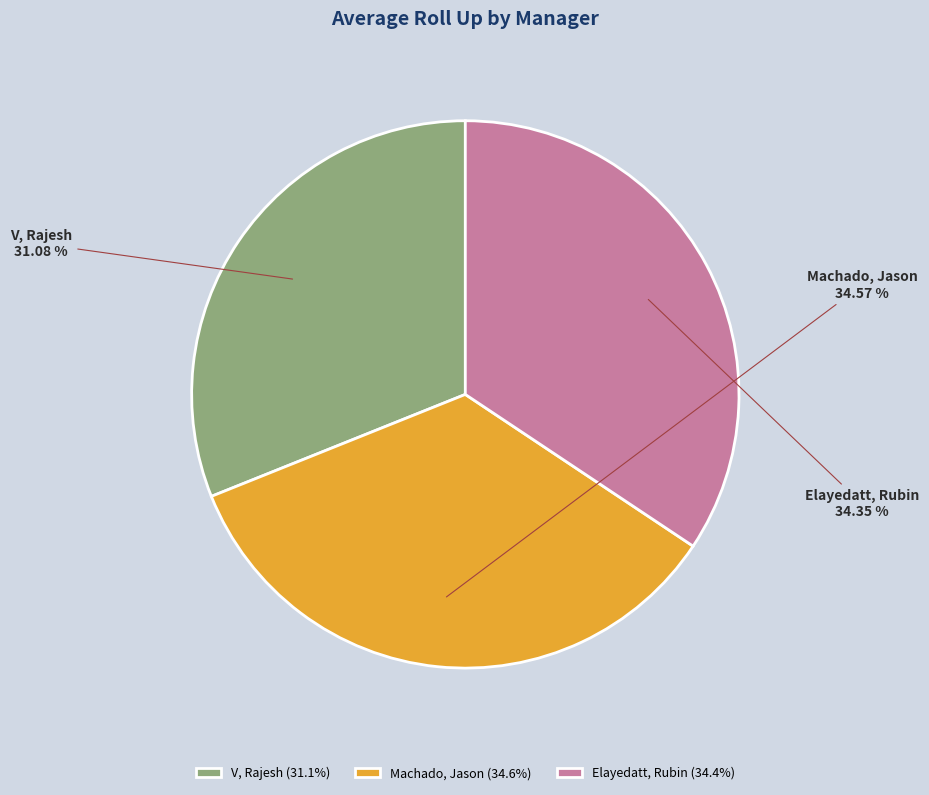

Count the number of slices in the pie.

3